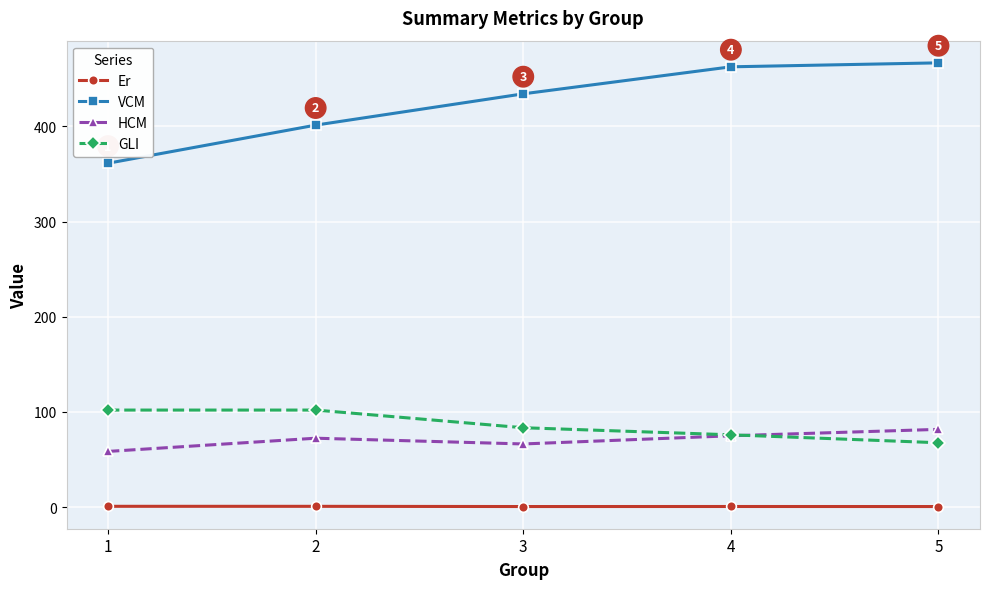

At which category does HCM reach its first local peak?

2